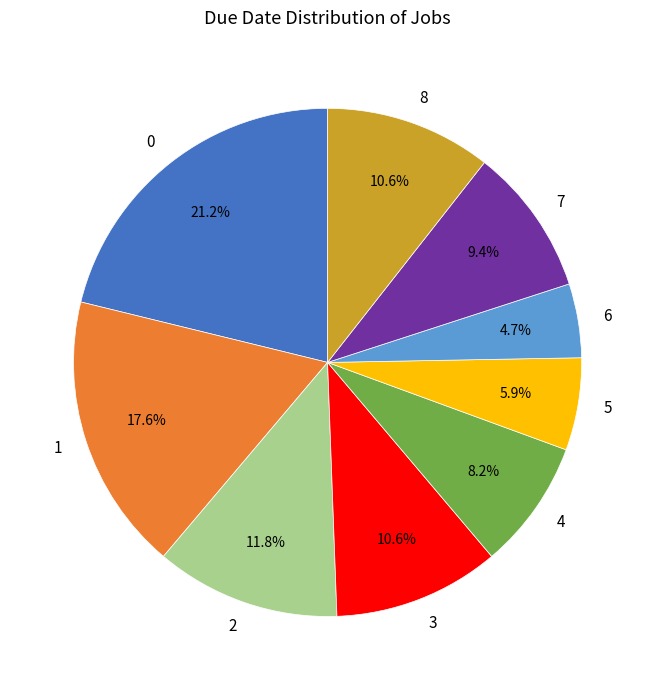

How many slices are in this pie chart?

9